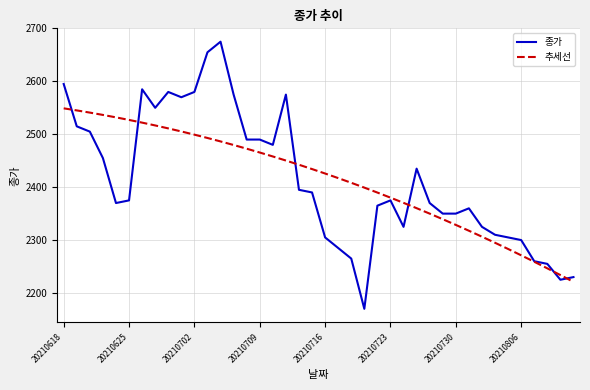

Reading right to left, what are all the values shown in this chart?

종가: 2230.0	2225.0	2255.0	2260.0	2300.0	2305.0	2310.0	2325.0	2360.0	2350.0	2350.0	2370.0	2435.0	2325.0	2375.0	2365.0	2170.0	2265.0	2285.0	2305.0	2390.0	2395.0	2575.0	2480.0	2490.0	2490.0	2575.0	2675.0	2655.0	2580.0	2570.0	2580.0	2550.0	2585.0	2375.0	2370.0	2455.0	2505.0	2515.0	2595.0
추세선: 2220.9	2233.9	2246.5	2259.0	2271.2	2283.2	2294.9	2306.4	2317.6	2328.7	2339.4	2350.0	2360.3	2370.4	2380.2	2389.8	2399.1	2408.3	2417.2	2425.8	2434.2	2442.4	2450.3	2458.0	2465.5	2472.7	2479.7	2486.5	2493.0	2499.3	2505.3	2511.1	2516.7	2522.0	2527.1	2532.0	2536.6	2541.0	2545.1	2549.0